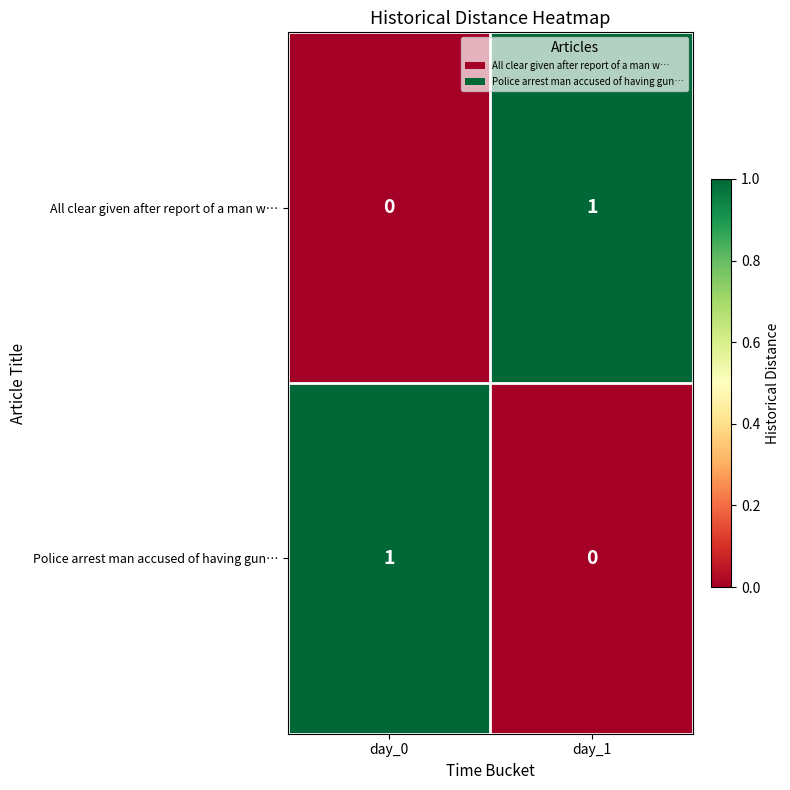

At how many categories does at least one series exceed 0?

2